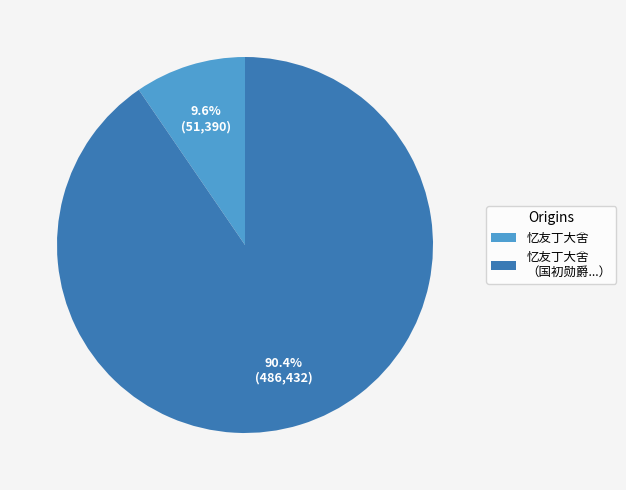

Is there any slice that represents more than half of the pie?

Yes